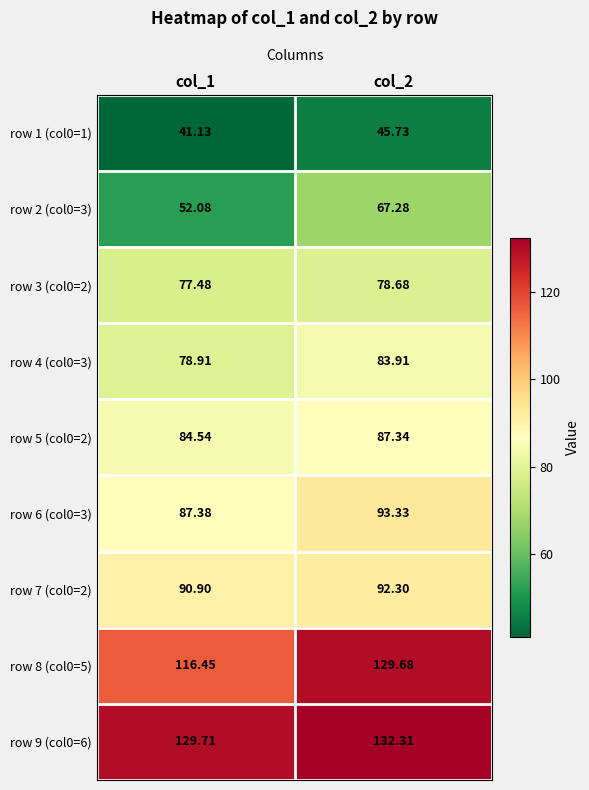

At how many categories does at least one series exceed 68?

2